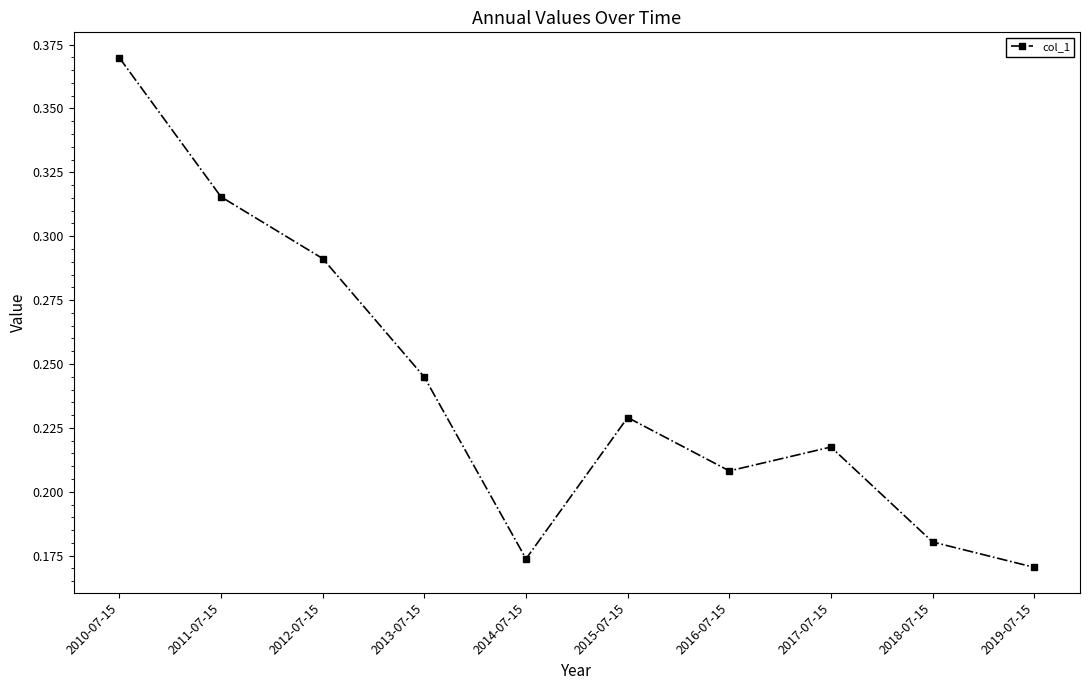

Does the chart have visible grid lines?

No